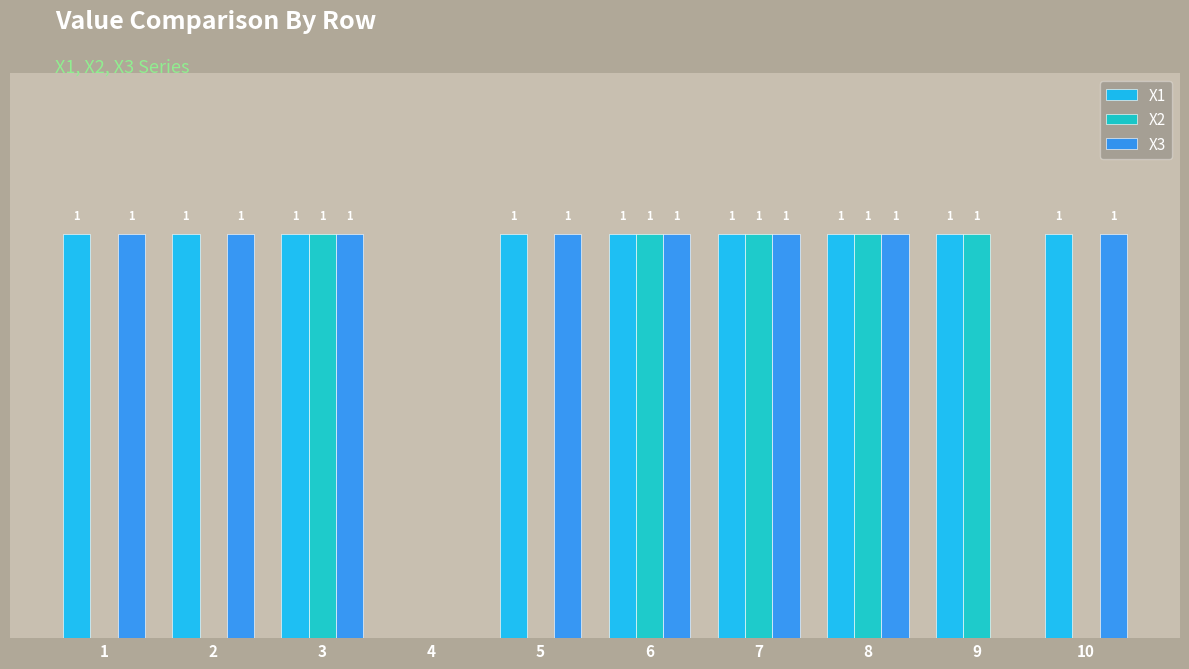

Which series changed the most between 6 and 9?

X3